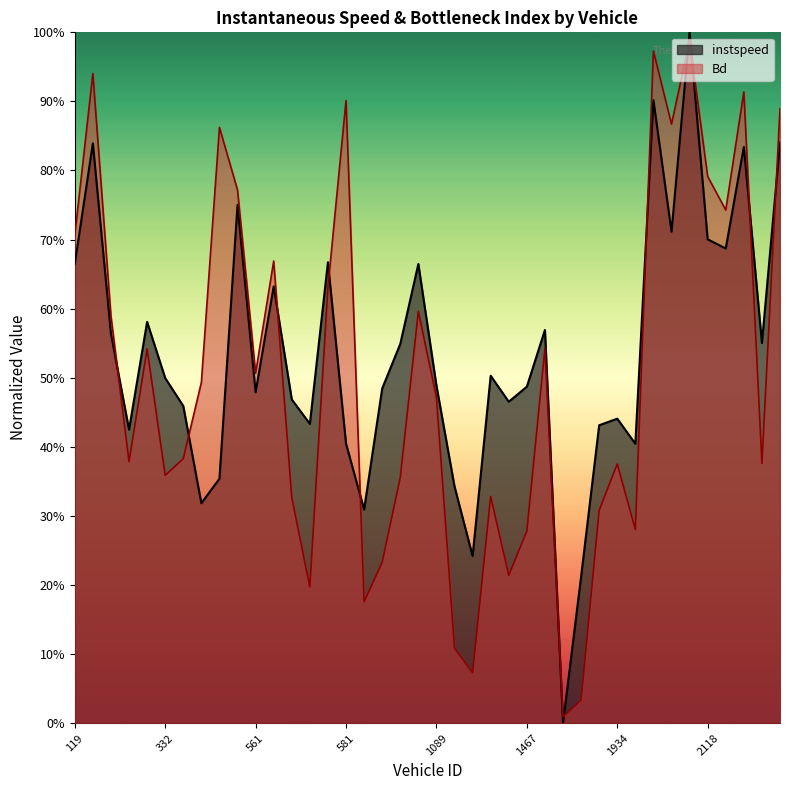

Reading left to right, list all the values displayed in this chart.

instspeed: 0.7	0.8	0.6	0.4	0.6	0.5	0.5	0.3	0.4	0.8	0.5	0.6	0.5	0.4	0.7	0.4	0.3	0.5	0.5	0.7	0.5	0.3	0.2	0.5	0.5	0.5	0.6	0.0	0.2	0.4	0.4	0.4	0.9	0.7	1.0	0.7	0.7	0.8	0.6	0.8
Bd: 0.7	0.9	0.6	0.4	0.5	0.4	0.4	0.5	0.9	0.8	0.5	0.7	0.3	0.2	0.6	0.9	0.2	0.2	0.4	0.6	0.5	0.1	0.1	0.3	0.2	0.3	0.5	0.0	0.0	0.3	0.4	0.3	1.0	0.9	1.0	0.8	0.7	0.9	0.4	0.9